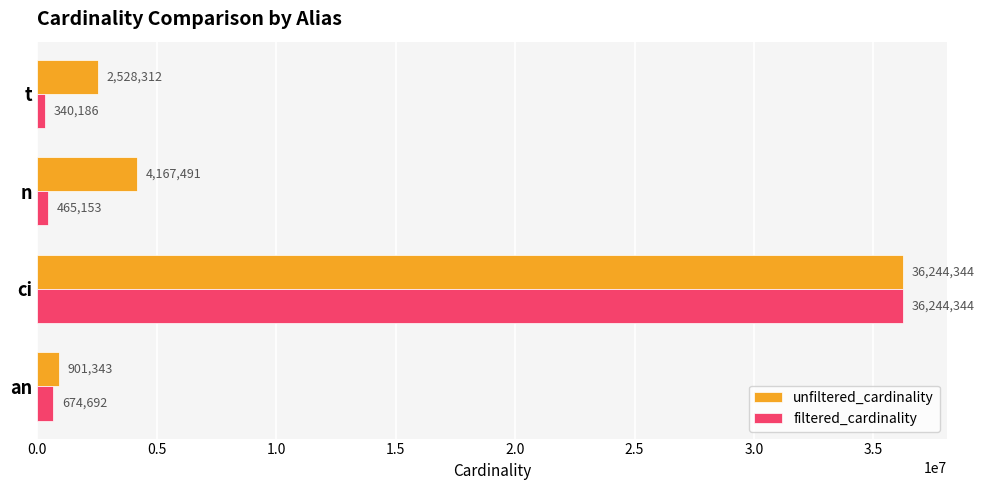

What is the greatest value displayed?

36244344